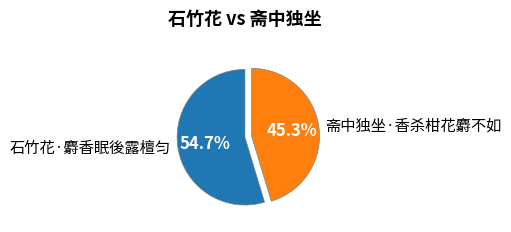

What is the largest slice in the pie chart?

石竹花·麝香眠後露檀匀